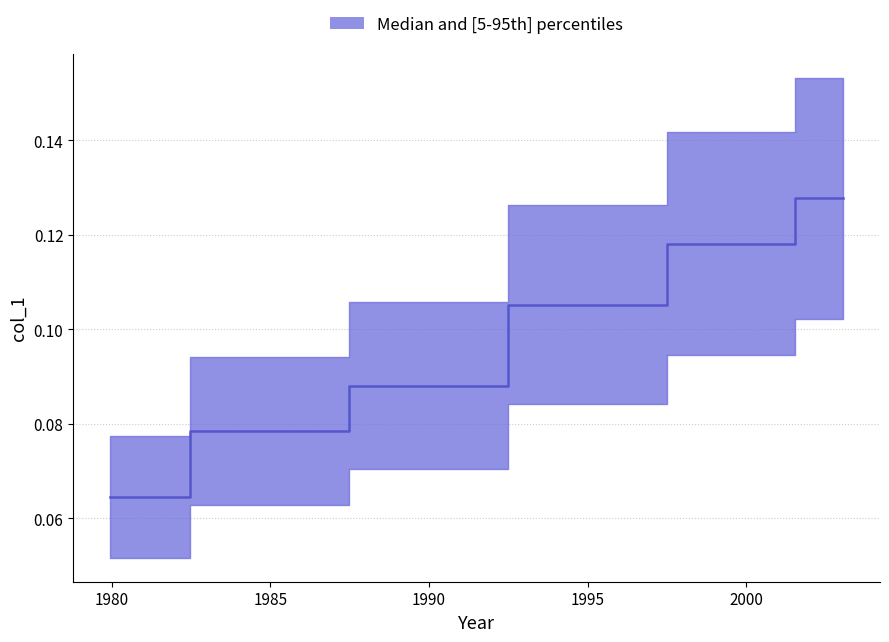

Reading right to left, transcribe all the data shown in this chart.

0.1	0.1	0.1	0.1	0.1	0.1